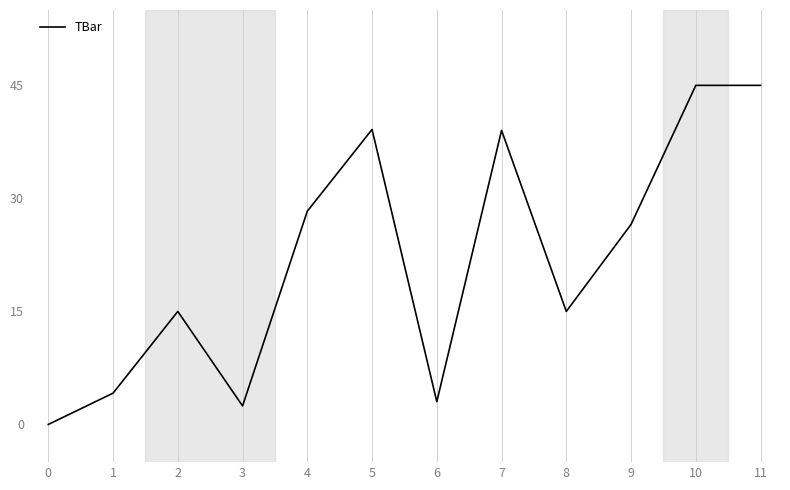

Where is the first local maximum?

2